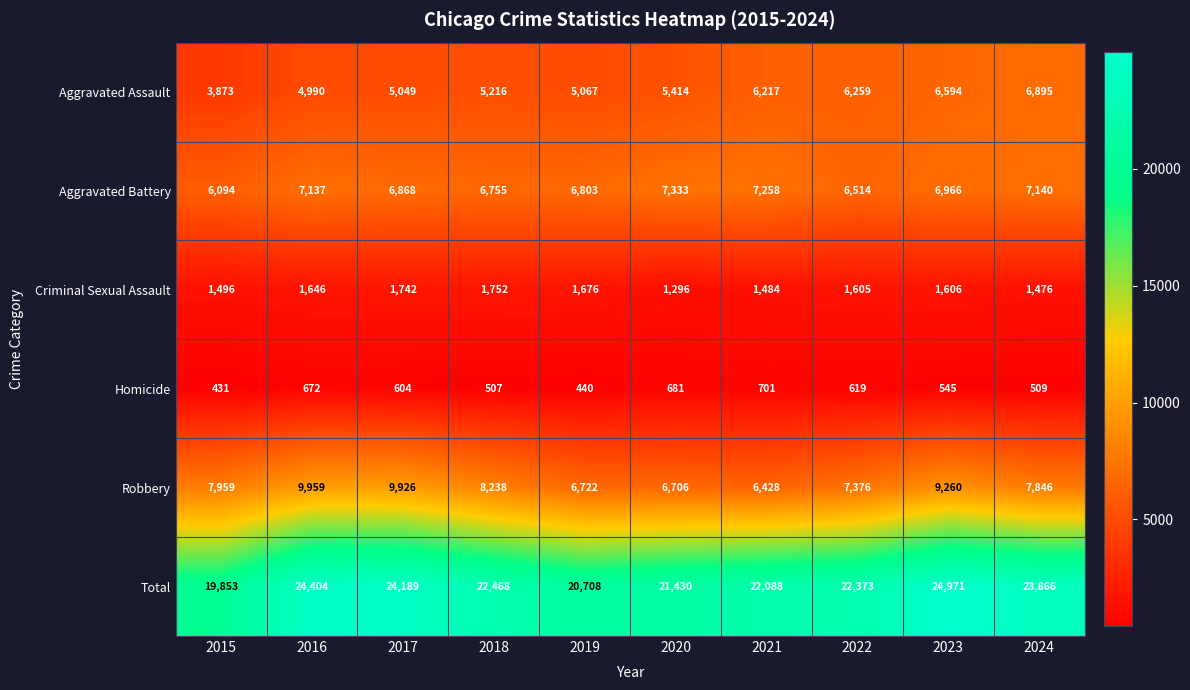

At how many categories does at least one series exceed 2881?

10